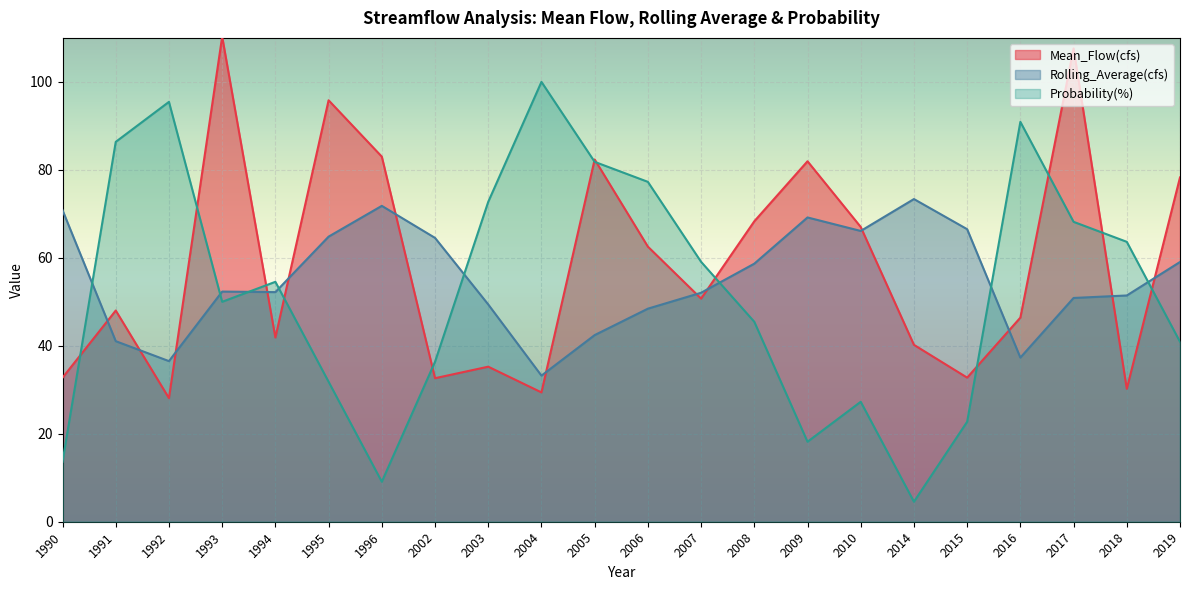

Which series has the largest total across all categories?

Mean_Flow(cfs)